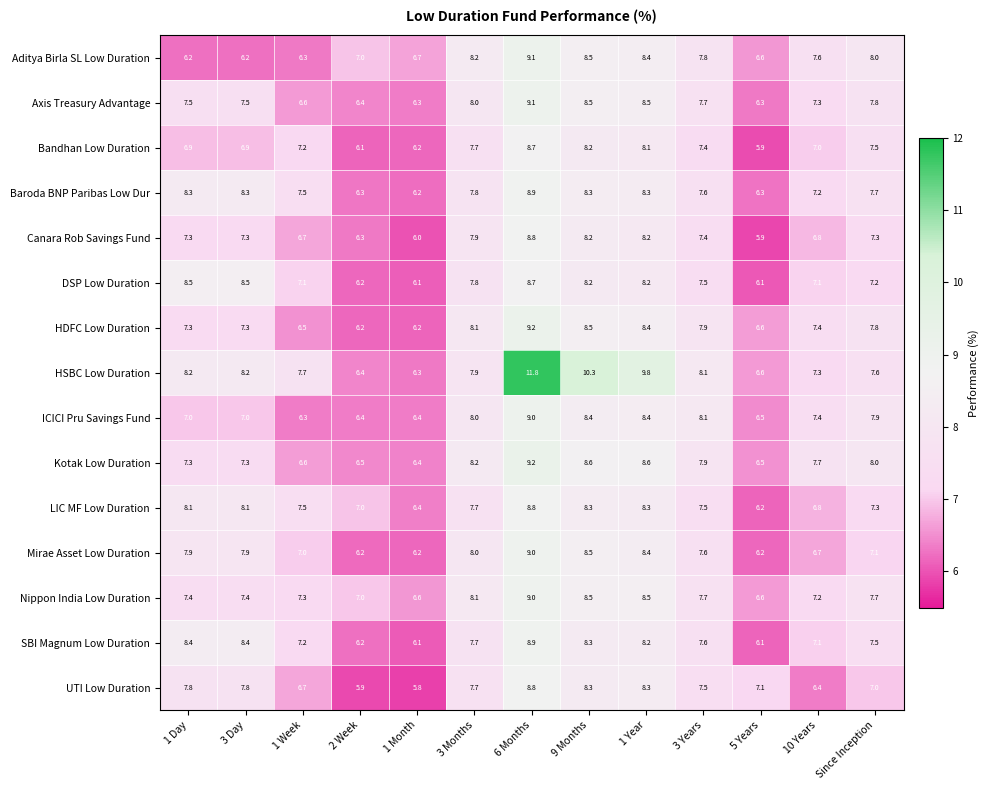

At which category is the sum across all series the highest?

6 Months